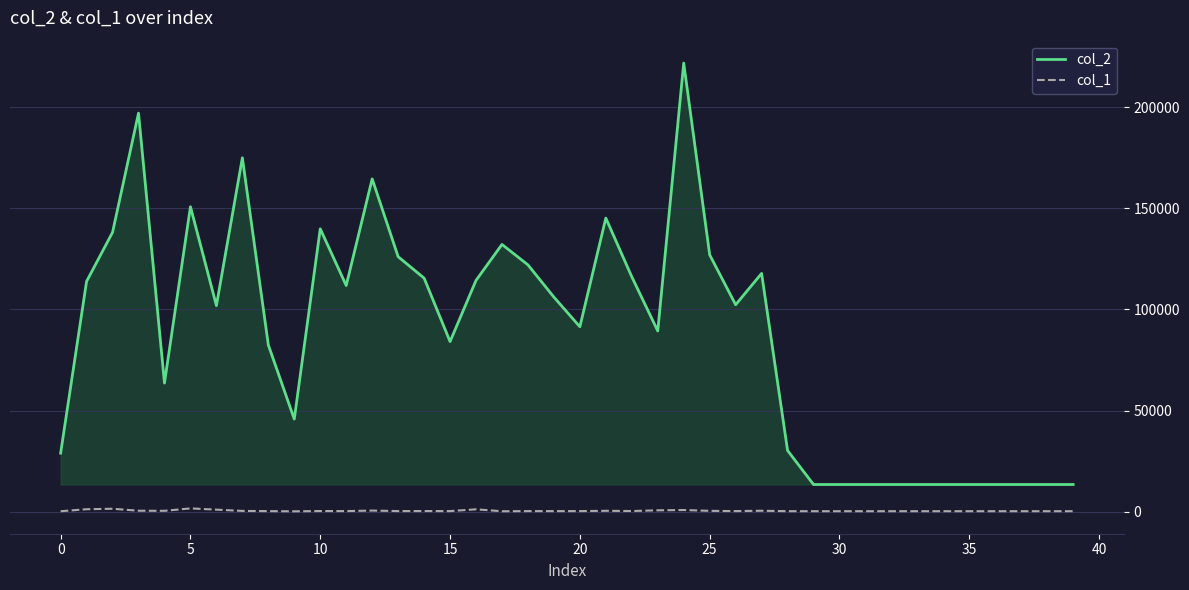

List the series in order of their overall mean, highest first.

col_2, col_1